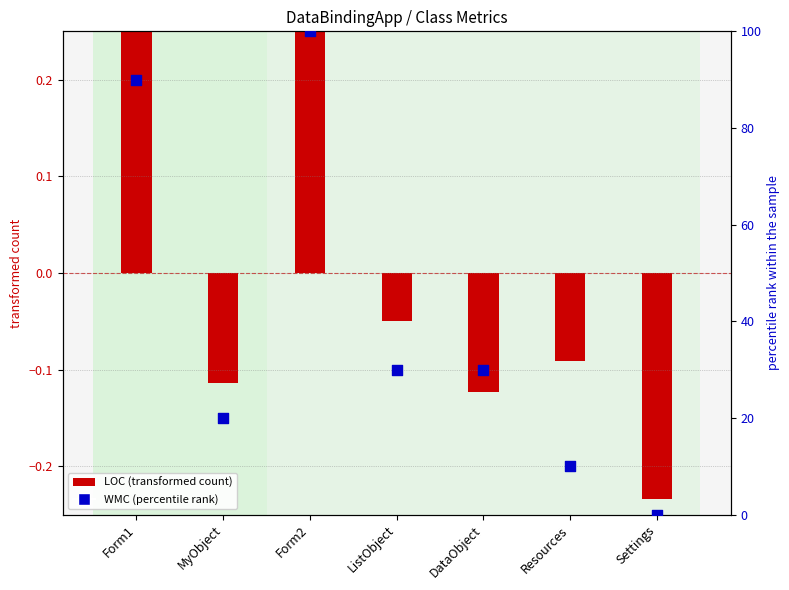

Approximately how many times larger is the value at ListObject compared to Form2?

0.3